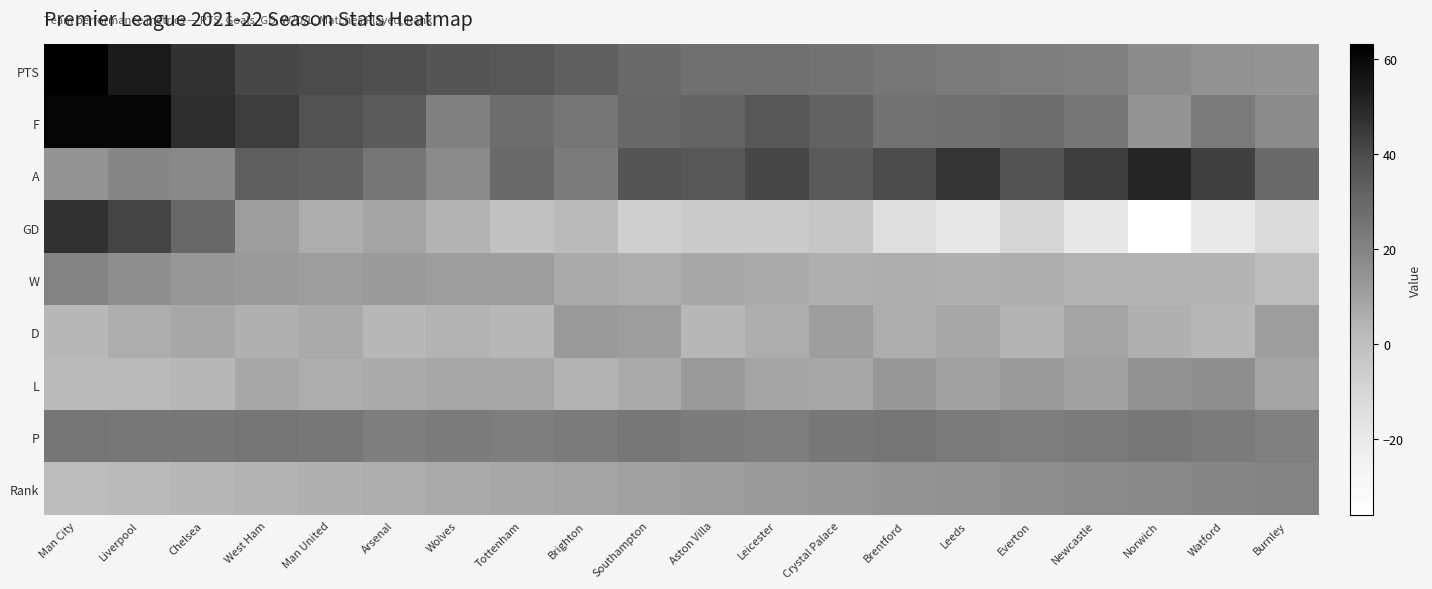

How many data points does each series have?

20